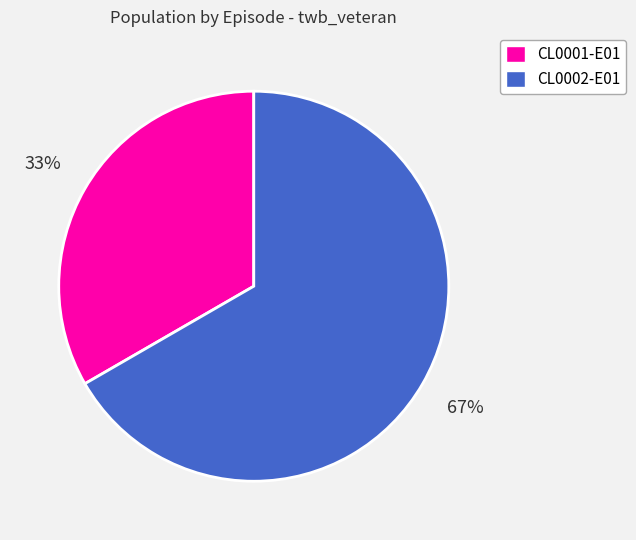

Between CL0001-E01 and CL0002-E01, which is larger?

CL0002-E01